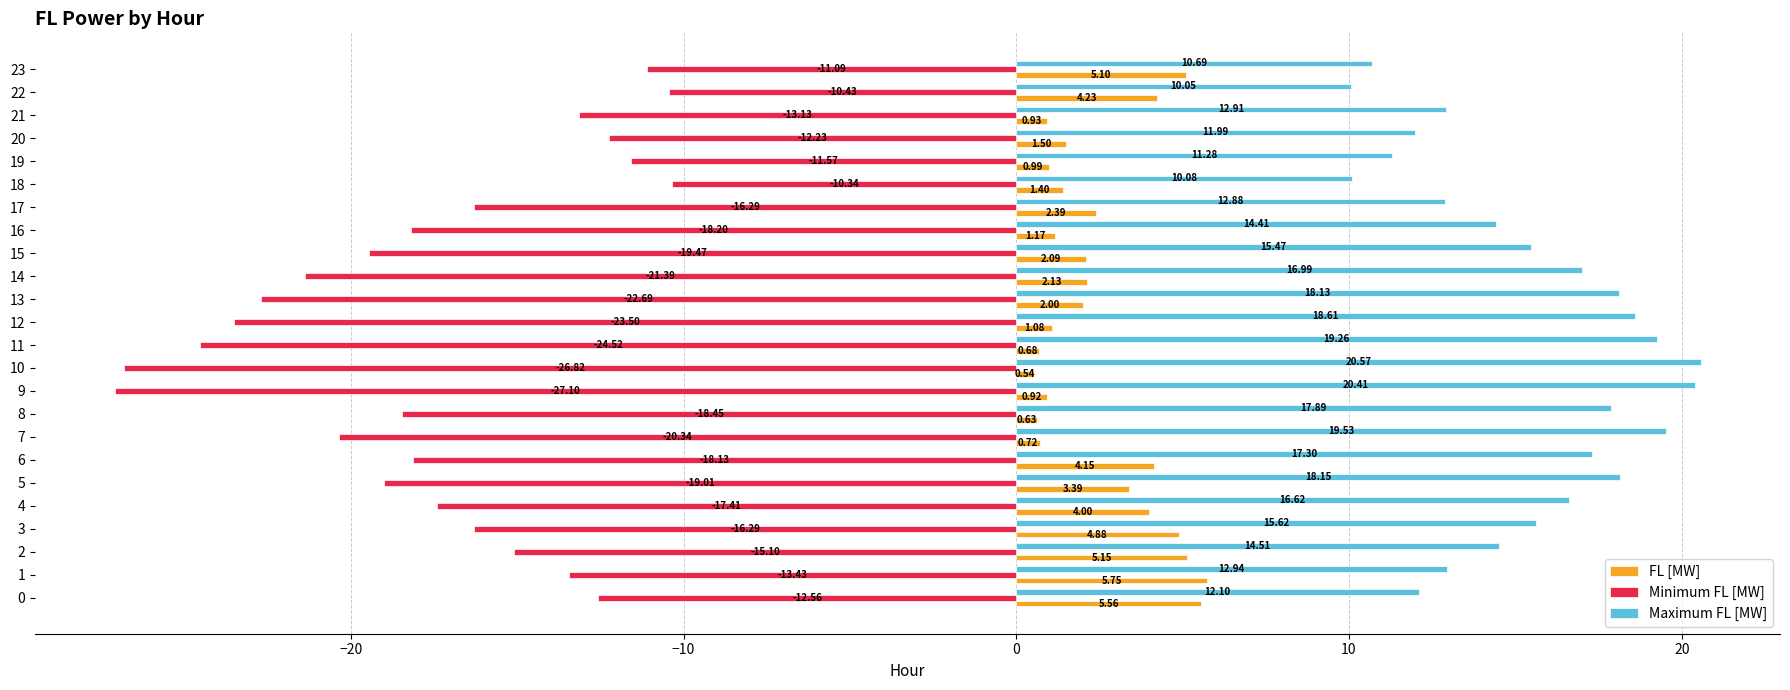

Is the value of FL [MW] at 12 greater than the value of Minimum FL [MW] at 10?

Yes